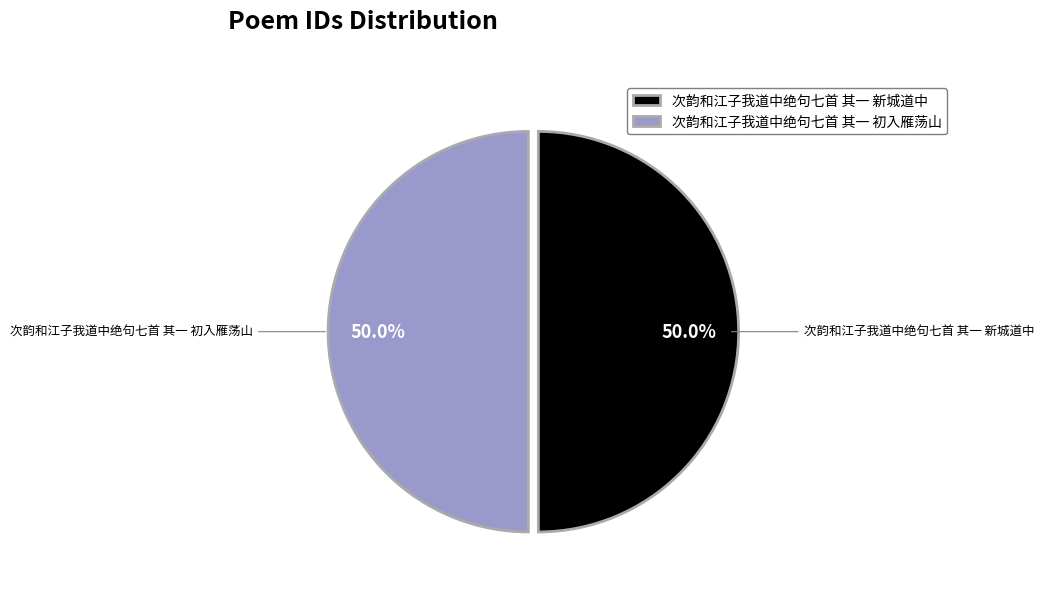

To the nearest percent, what portion does 次韵和江子我道中绝句七首 其一 初入雁荡山 represent?

50%